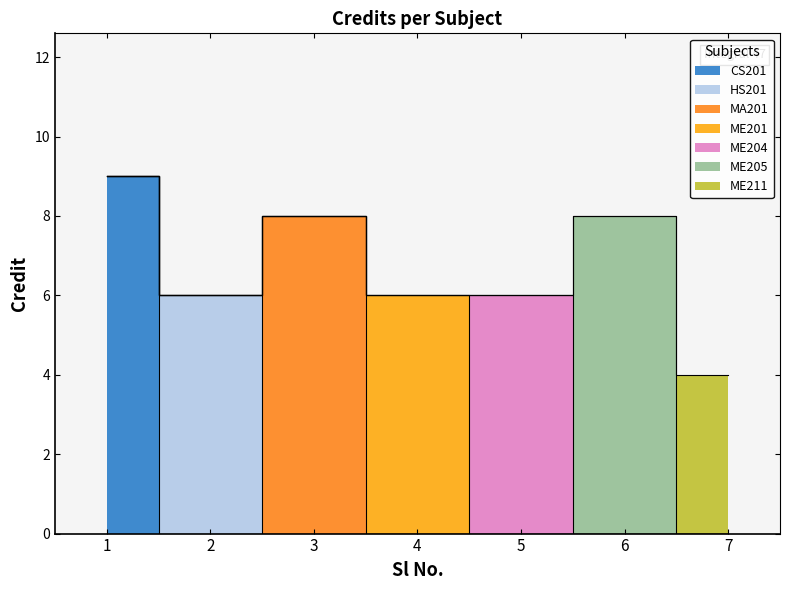

Reading left to right, extract all data points from this chart.

1=9	2=6	3=8	4=6	5=6	6=8	7=4